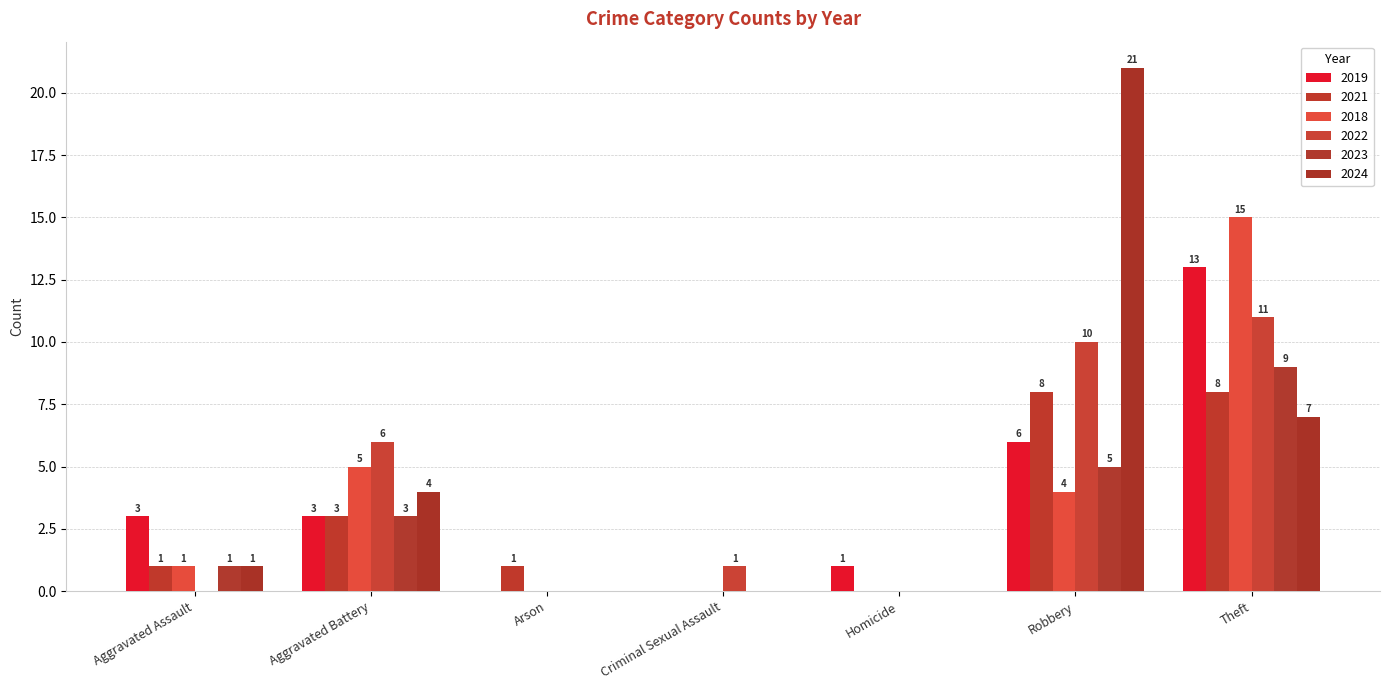

Count the number of data series in this chart.

6